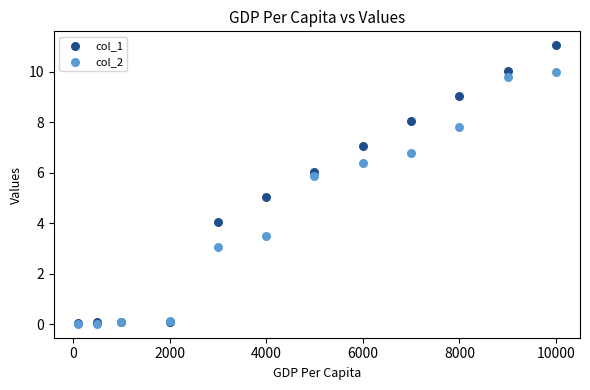

What are all the series names shown in the legend?

col_1, col_2